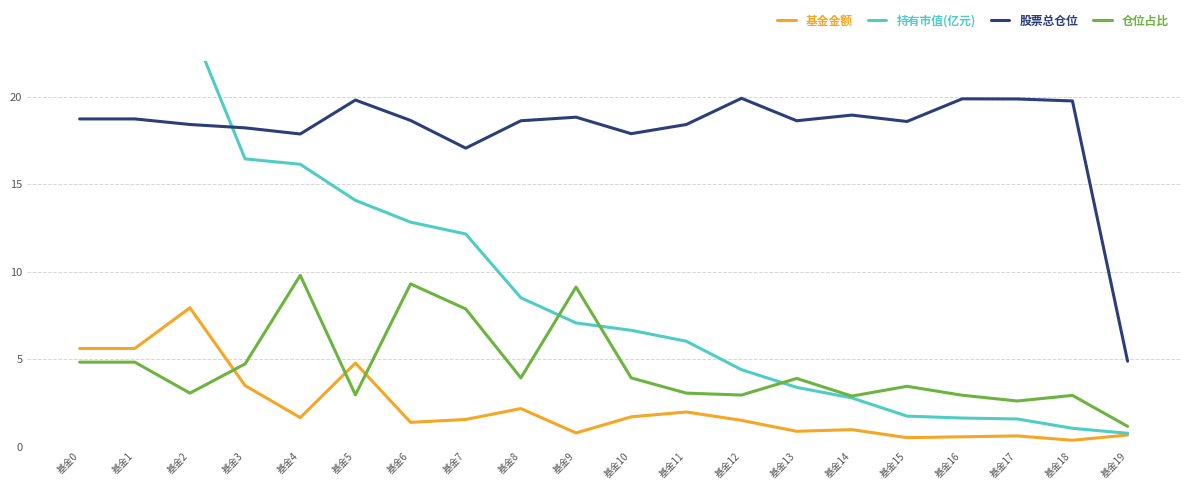

True or false: 仓位占比 and 股票总仓位 cross at least once.

False